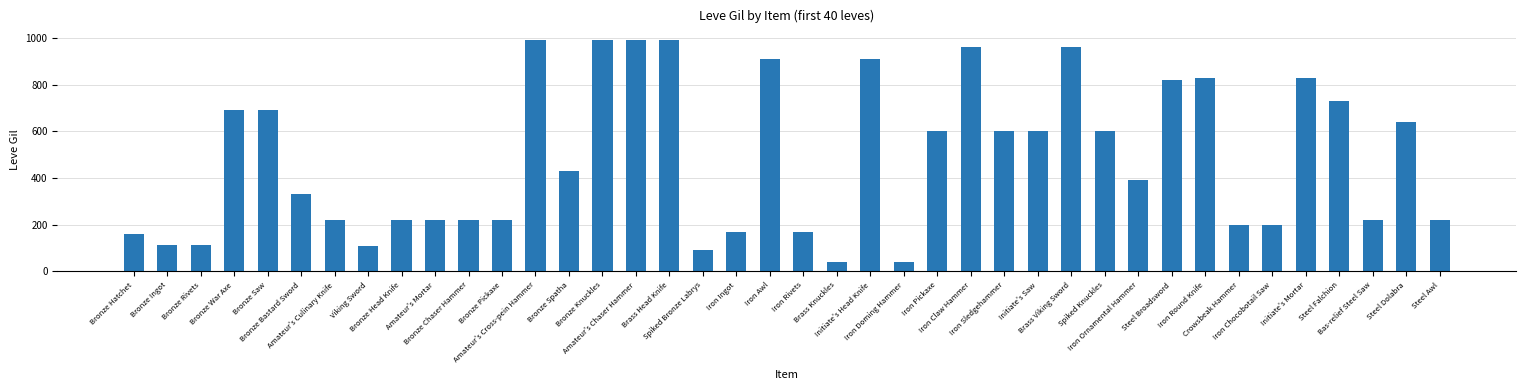

What is the change in value from Spiked Knuckles to Steel Falchion?

+130